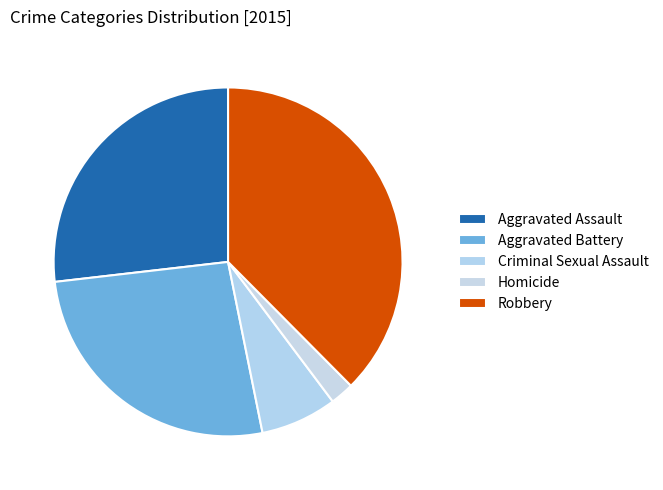

To the nearest percent, what is the combined percentage of Robbery and Aggravated Assault?

64%